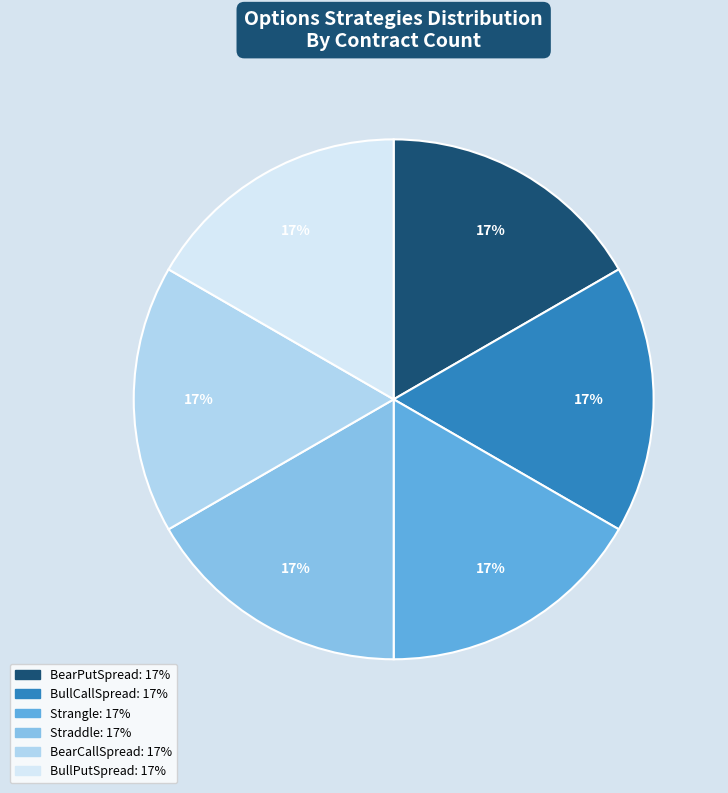

To the nearest percent, what is the average slice percentage?

17%